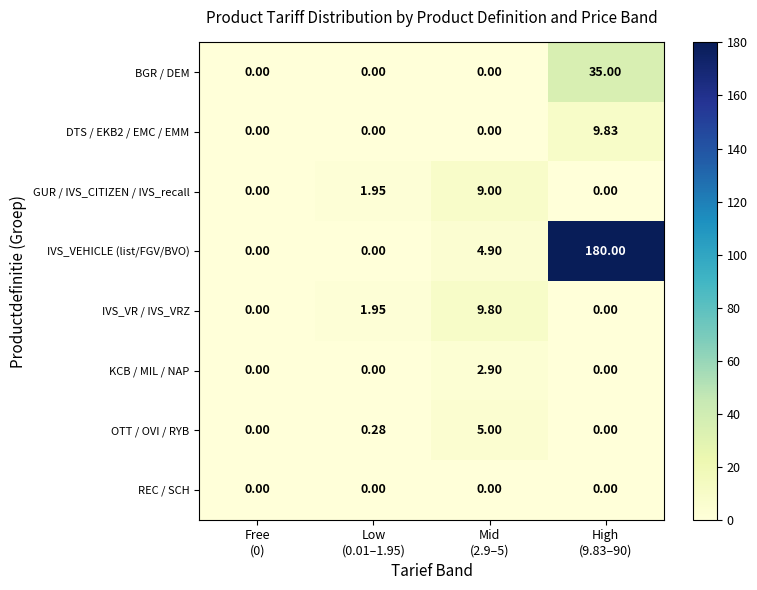

Which series has the largest total across all categories?

IVS_VEHICLE (list/FGV/BVO)